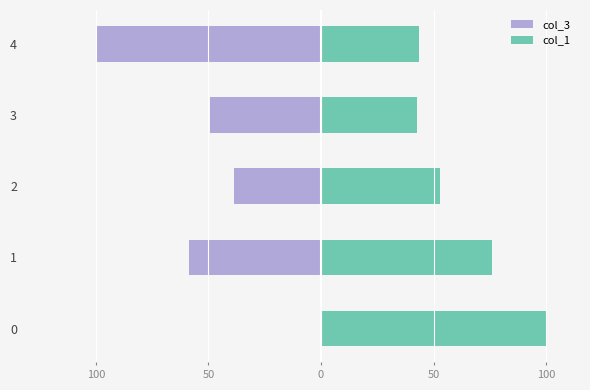

The value of col_3 at 4 is -158.4. True or false?

False